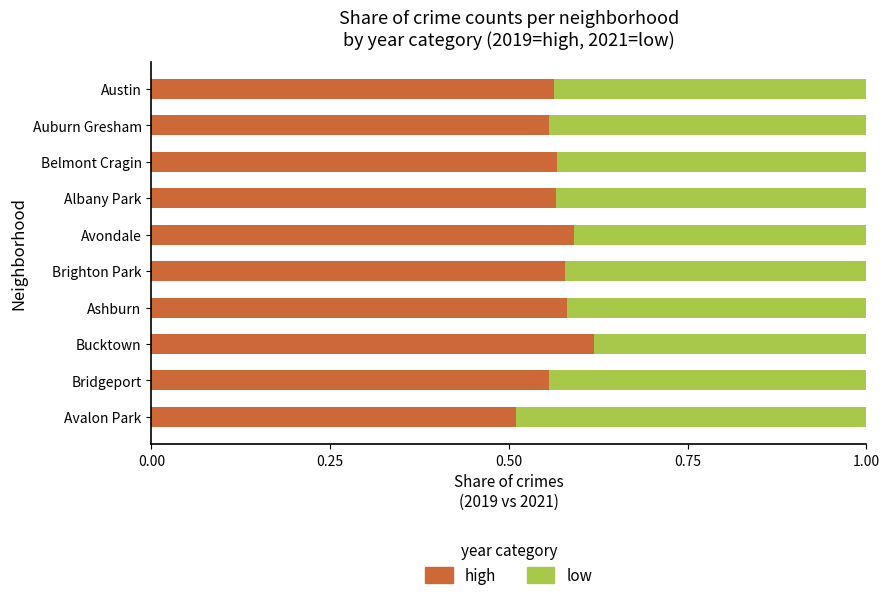

List the series in order of their peak value, highest first.

high, low